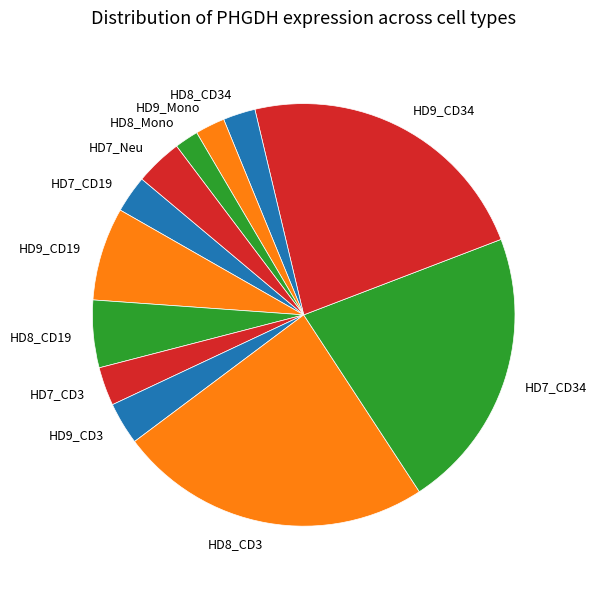

Which slice is the largest?

HD8_CD3